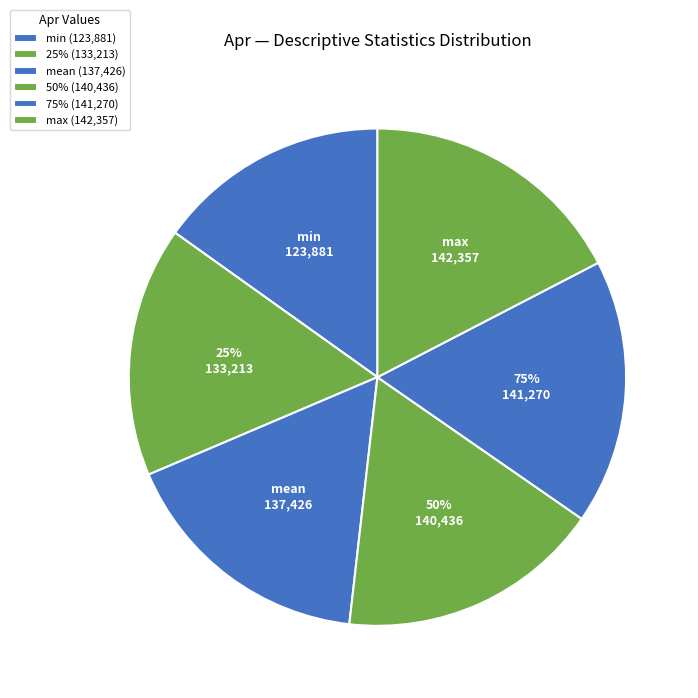

To the nearest percent, what is the difference between the max and min slice percentages?

2%